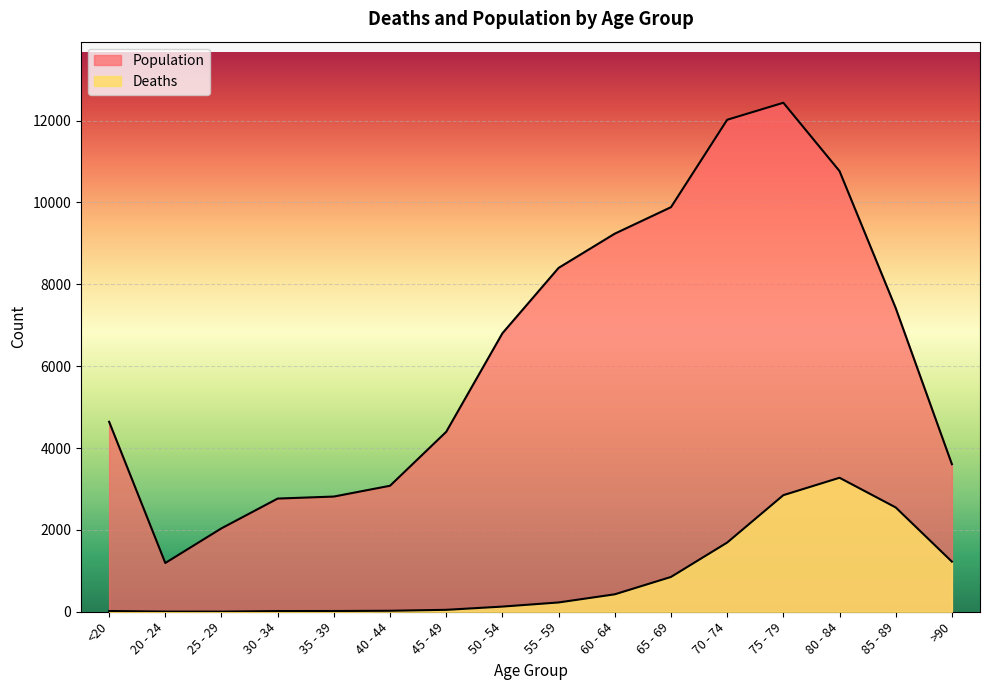

Rank the categories by Deaths value from lowest to highest.

25 - 29, 20 - 24, 30 - 34, <20, 35 - 39, 40 - 44, 45 - 49, 50 - 54, 55 - 59, 60 - 64, 65 - 69, >90, 70 - 74, 85 - 89, 75 - 79, 80 - 84